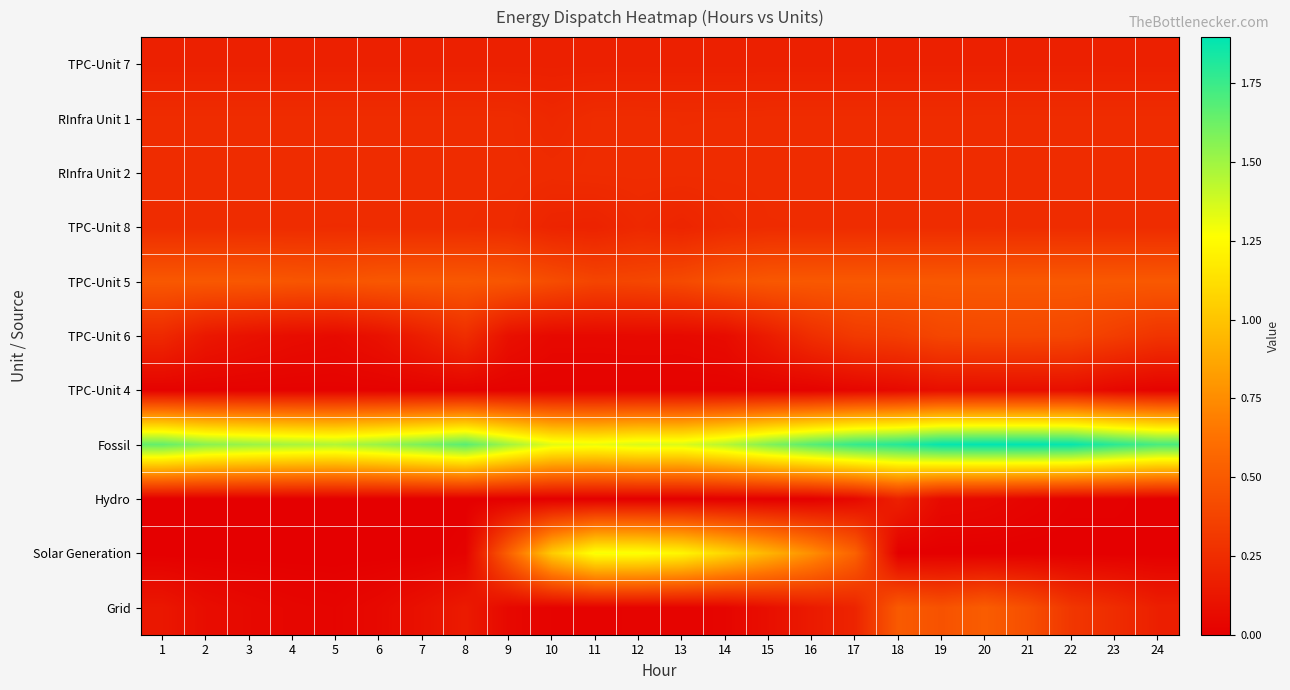

At which category is the sum across all series the highest?

20